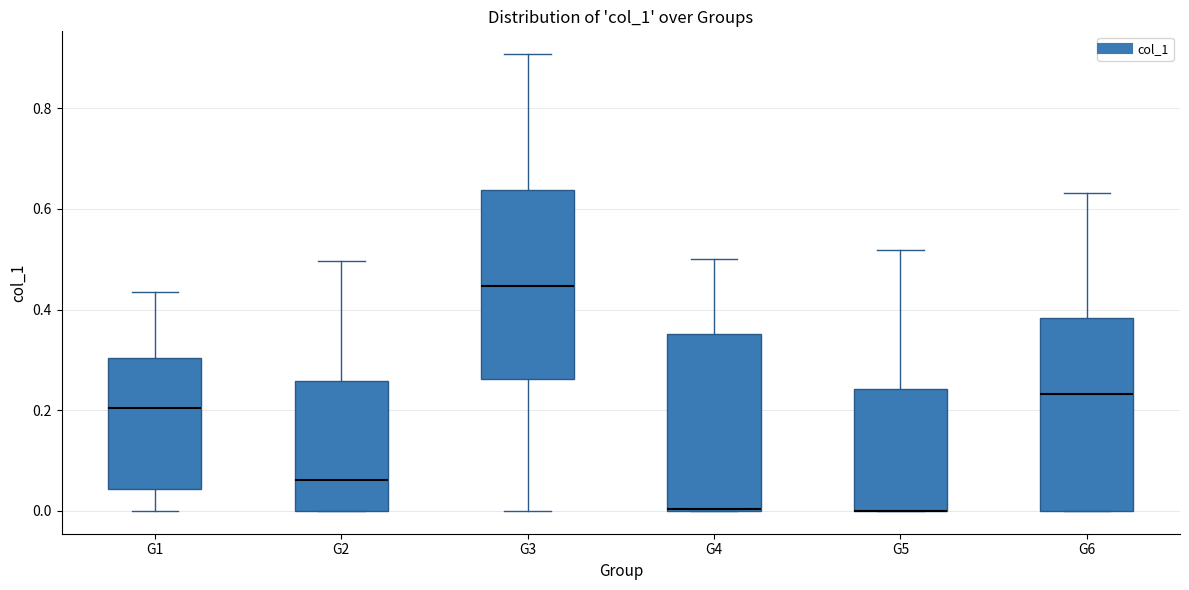

Reading left to right, transcribe this box plot: for each box, give where its median line is, the range the box spans, and where its two whiskers end, as read against the y-axis. The values are not printed on the chart, so give them approximately, as read against the axis.

G1: median 0.20, box 0.04 to 0.30, whiskers 0.00 to 0.44
G2: median 0.06, box 0.00 to 0.26, whiskers 0.00 to 0.50
G3: median 0.44, box 0.26 to 0.64, whiskers 0.00 to 0.90
G4: median 0.00, box 0.00 to 0.36, whiskers 0.00 to 0.50
G5: median 0.00 (drawn on the box's lower edge), box 0.00 to 0.24, whiskers 0.00 to 0.52
G6: median 0.24, box 0.00 to 0.38, whiskers 0.00 to 0.64